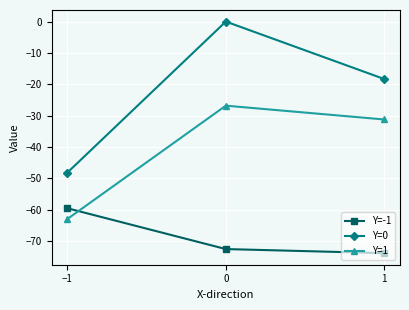

What position from the right is 0?

2